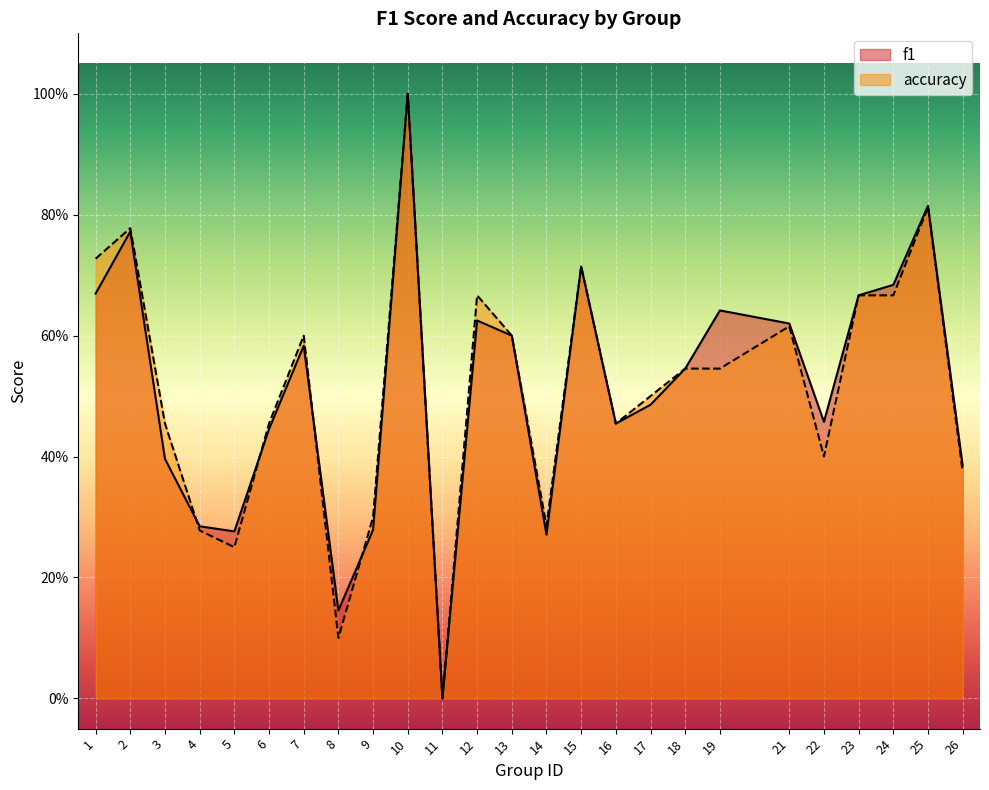

List the labels in order of f1 value, smallest first.

11, 8, 14, 5, 9, 4, 26, 3, 6, 16, 22, 17, 18, 7, 13, 21, 12, 19, 23, 1, 24, 15, 2, 25, 10